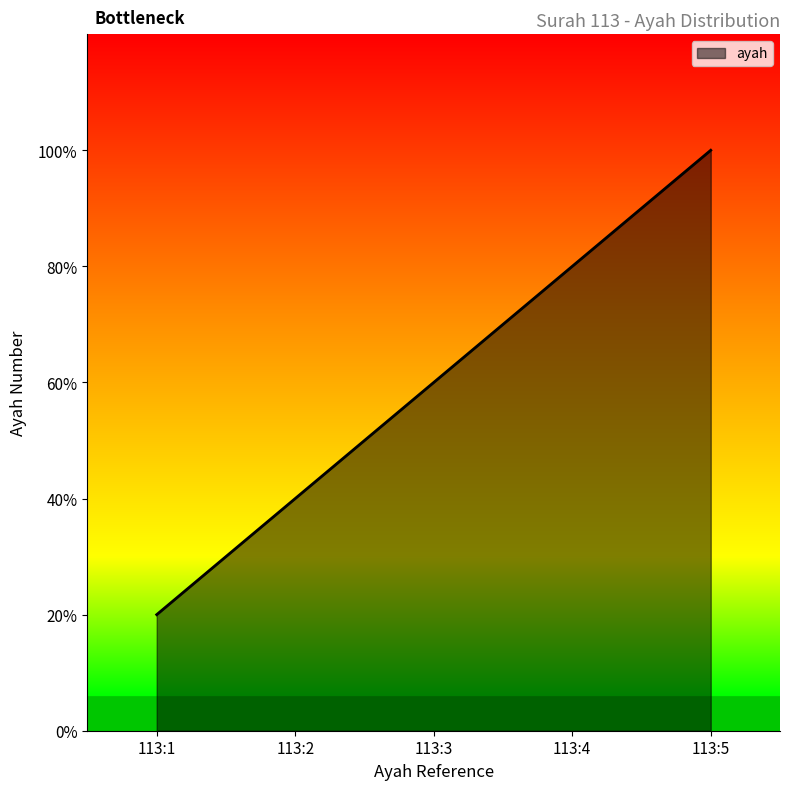

What is the greatest value displayed?

5